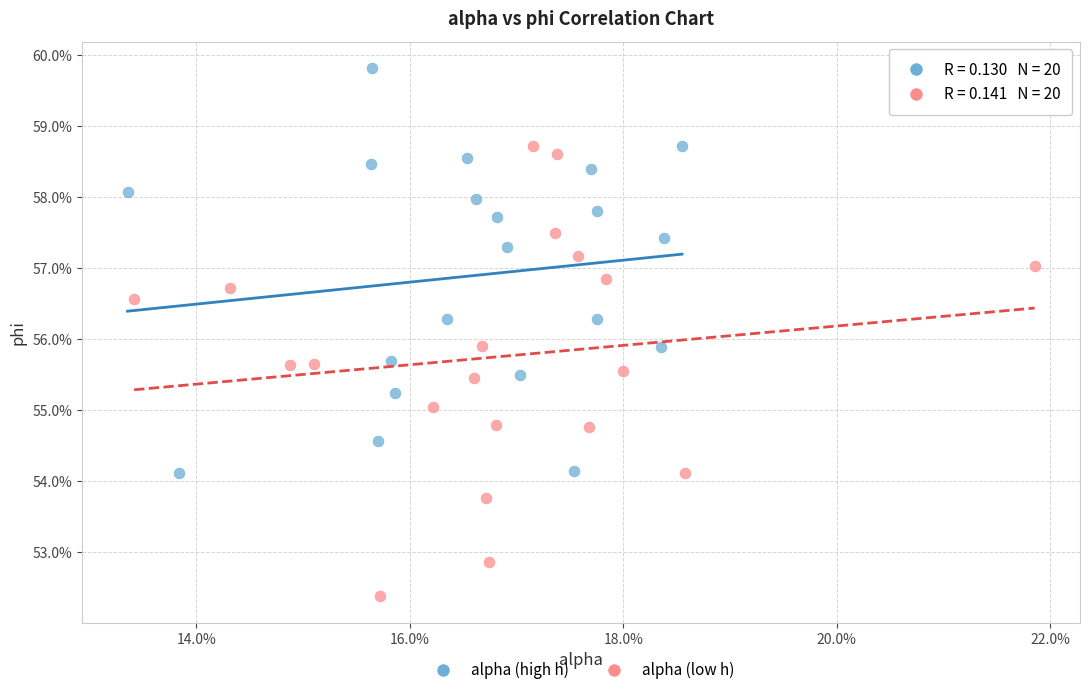

Which series contains the highest Y value?

alpha (high h)